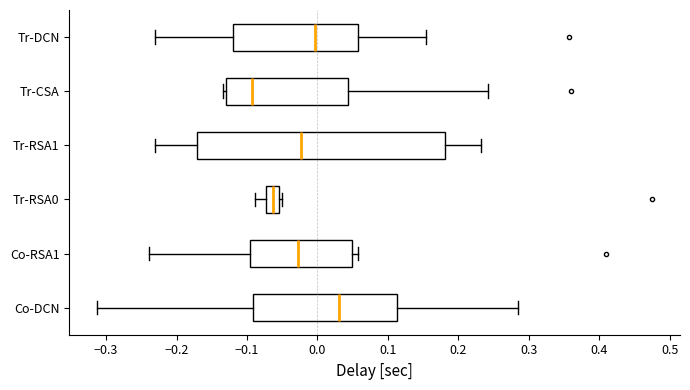

Where is the right edge of the box for Co-RSA1 on the x-axis? The values are not printed on the chart, so give them approximately, as read against the axis.

0.05